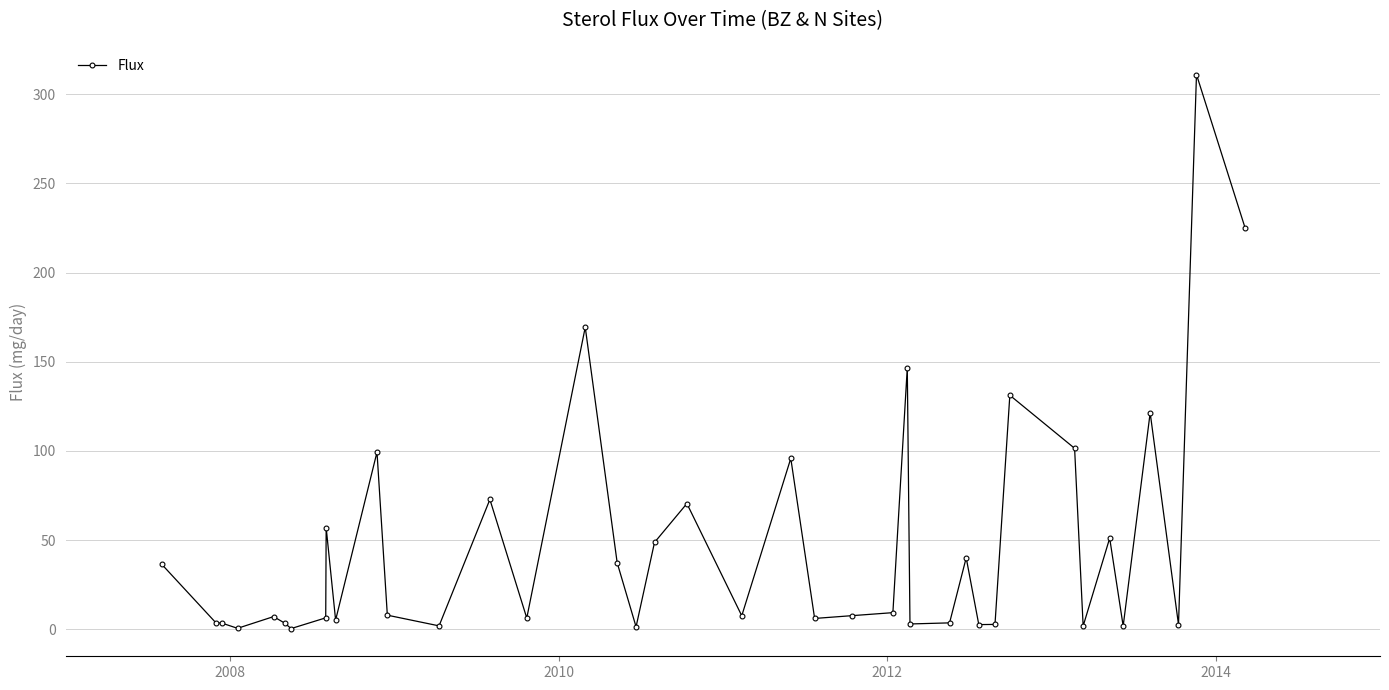

How many lines are shown in the chart?

1